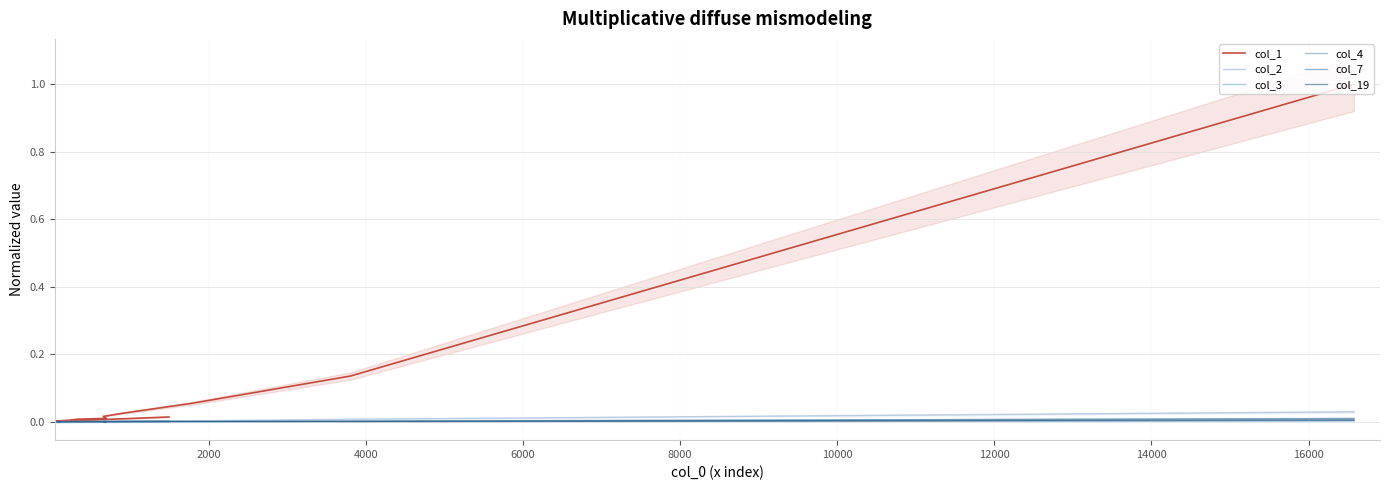

How many interior local peaks does the col_7 series have?

5